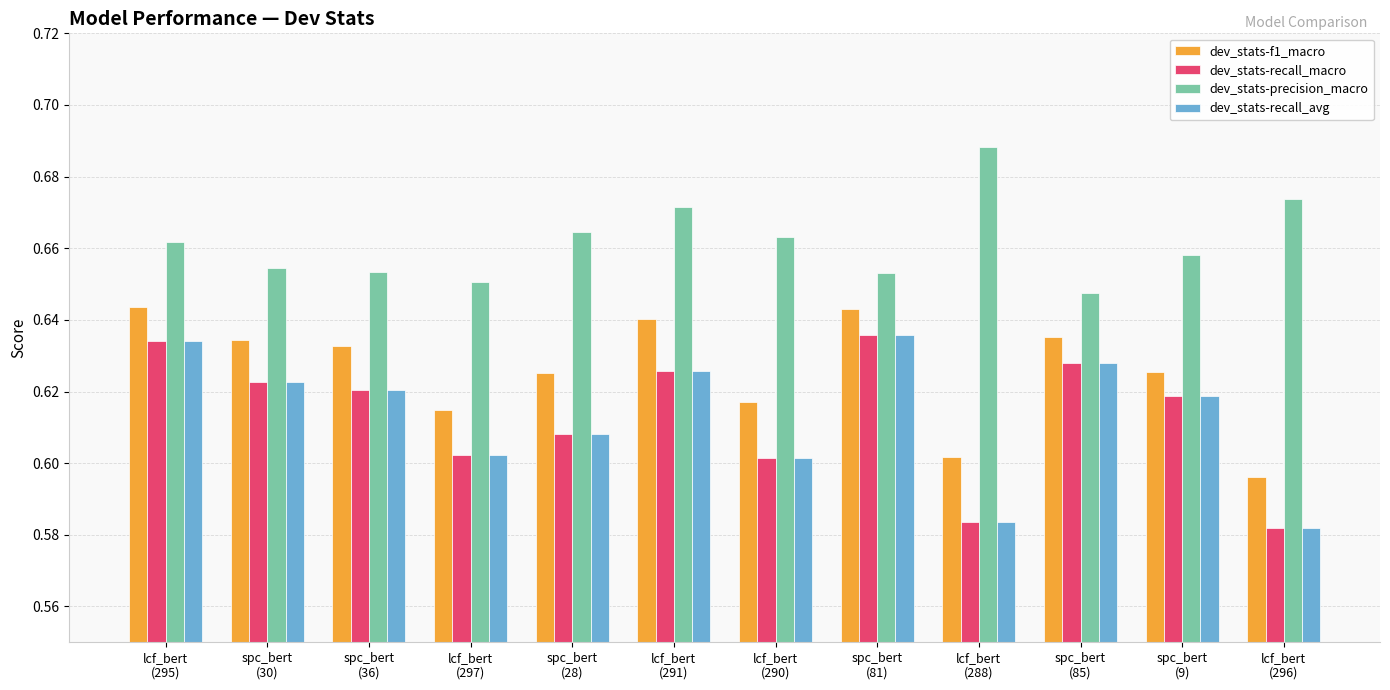

What is the sum of all dev_stats-recall_avg values?

7.4